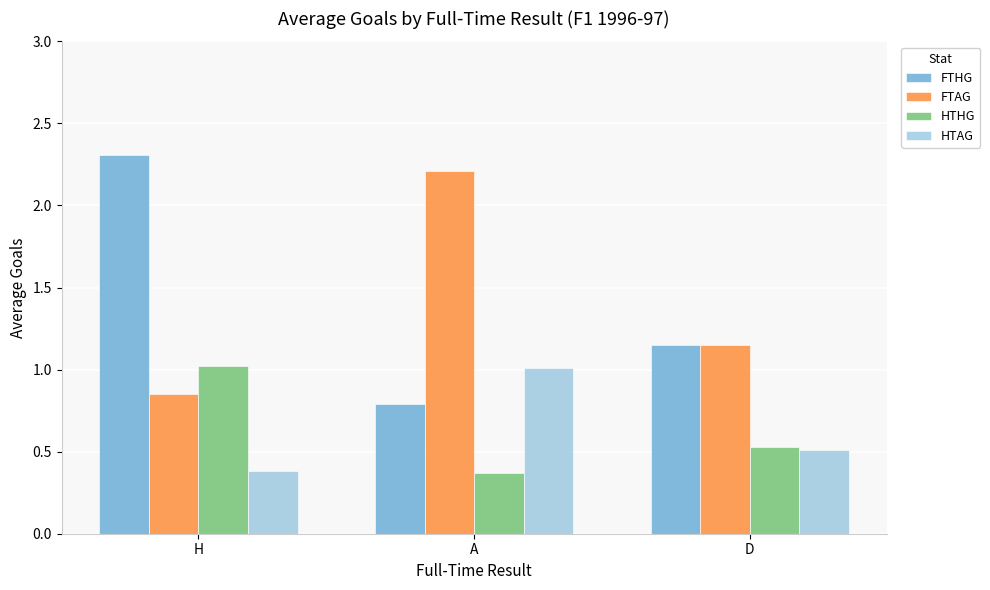

What position from the left is A?

2